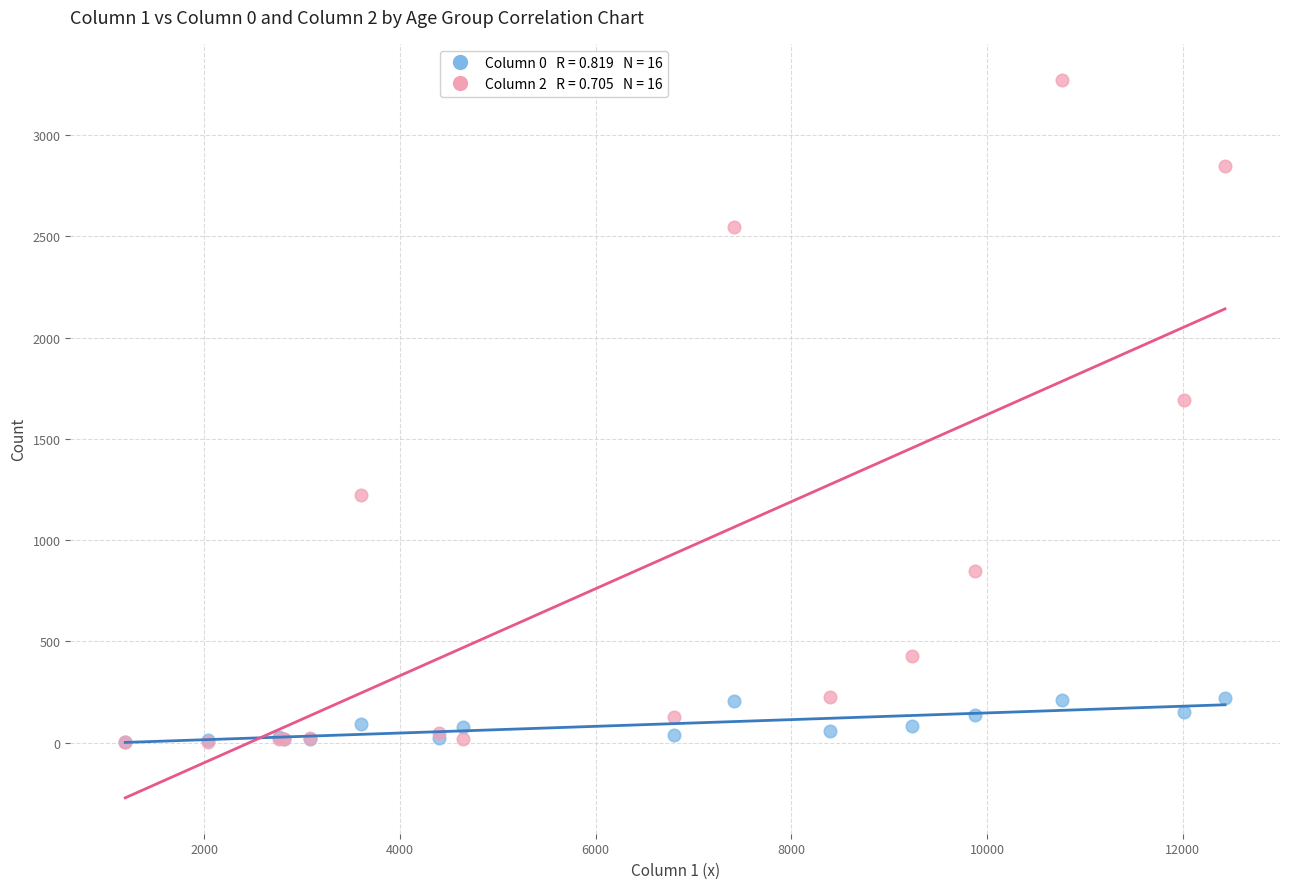

Across all series, what Y value is closest to 1638?

1690